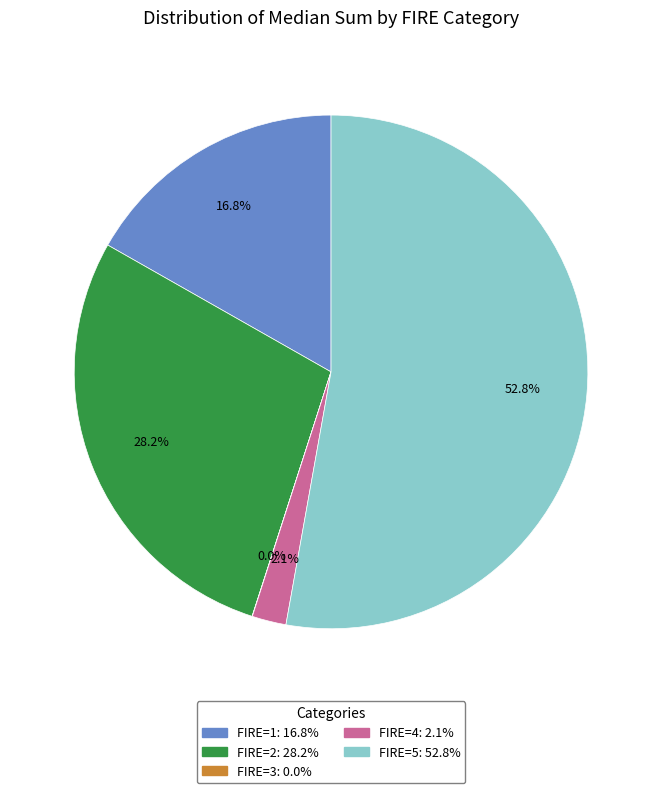

Does any single category account for the majority?

Yes